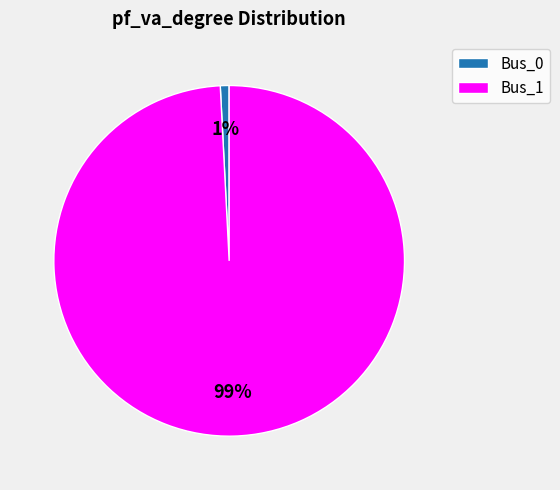

Which category accounts for the majority?

Bus_1